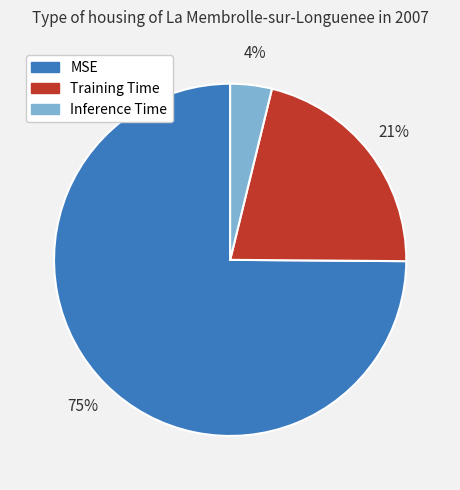

True or false: Inference Time accounts for 4% of the total.

True